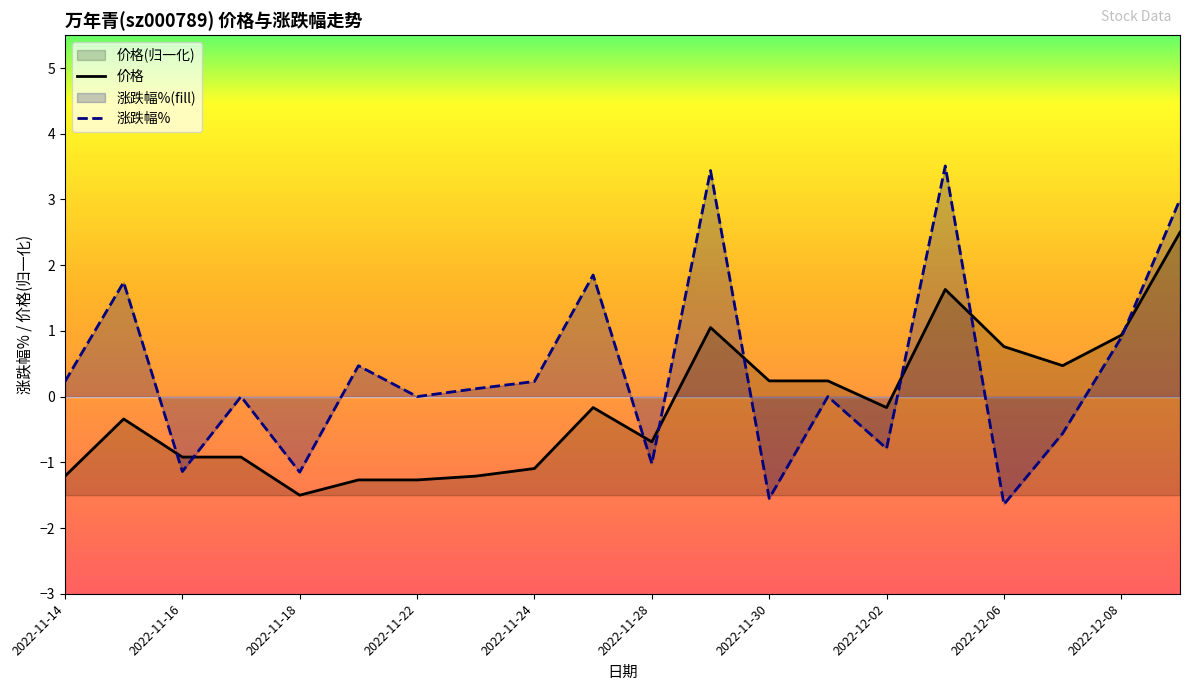

Where does the 价格 series first go above 0?

11